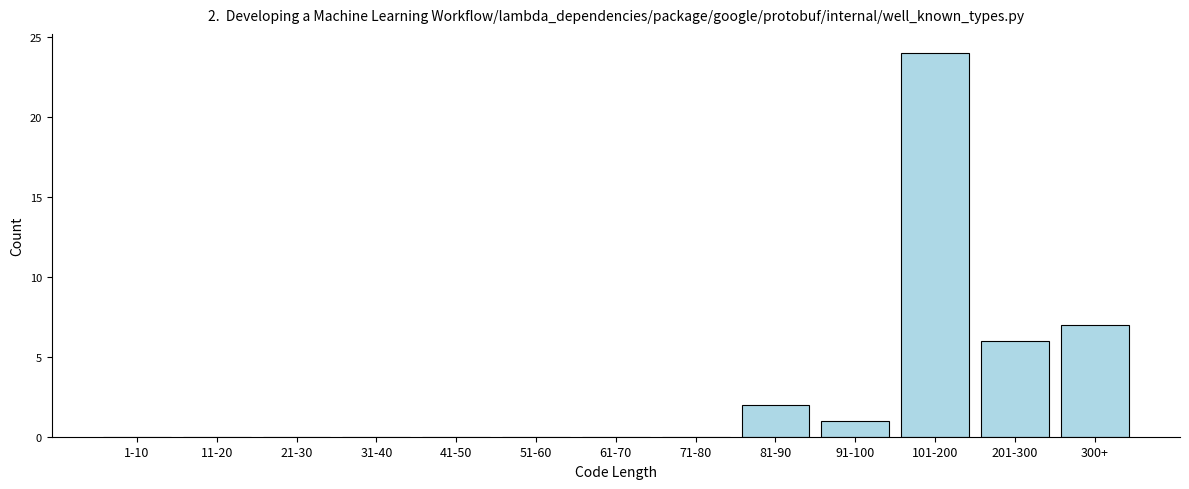

Reading left to right, list all the values displayed in this chart.

1-10=0	11-20=0	21-30=0	31-40=0	41-50=0	51-60=0	61-70=0	71-80=0	81-90=2	91-100=1	101-200=24	201-300=6	300+=7